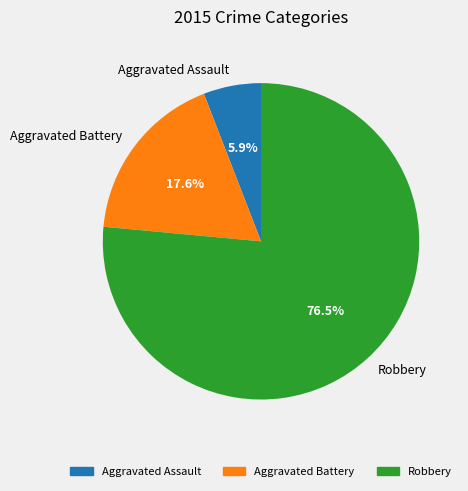

What is the smallest slice in the pie chart?

Aggravated Assault